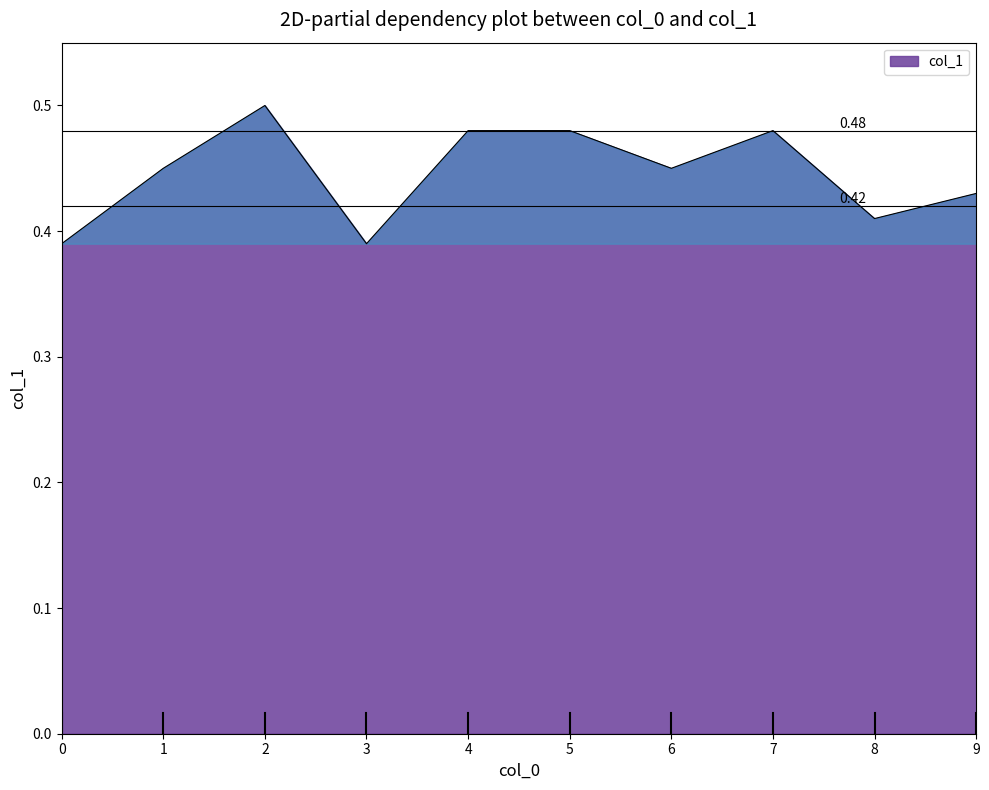

The value at 4 is 0.5. True or false?

True